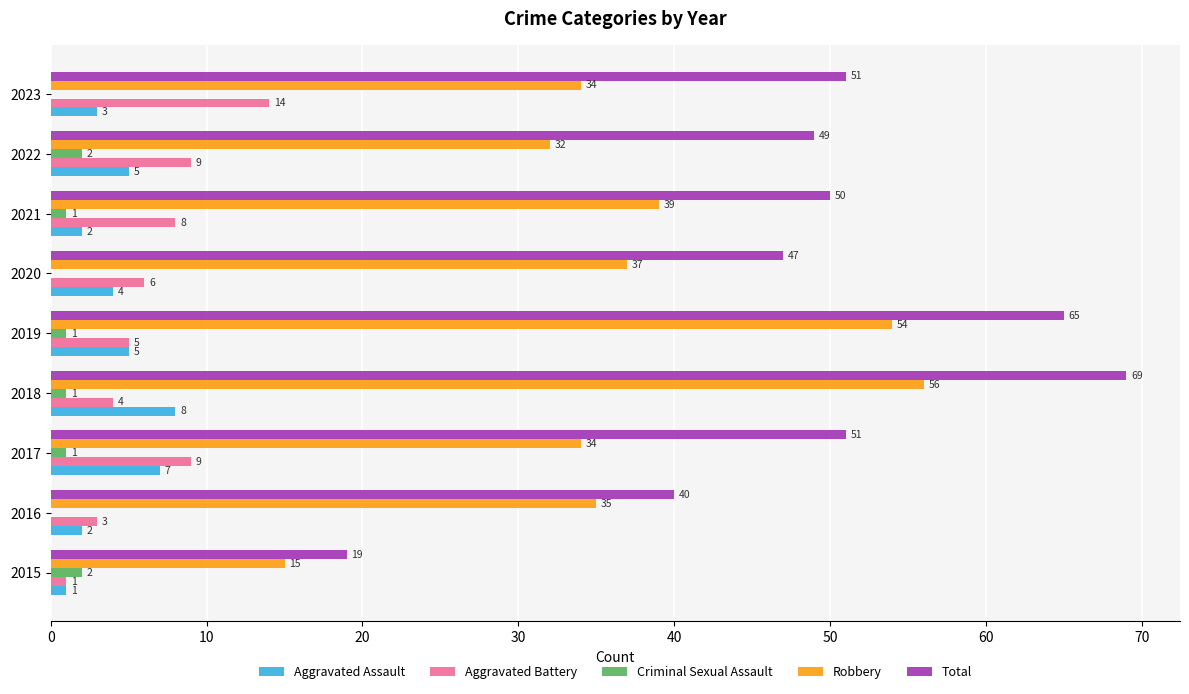

How many series are shown in this chart?

5